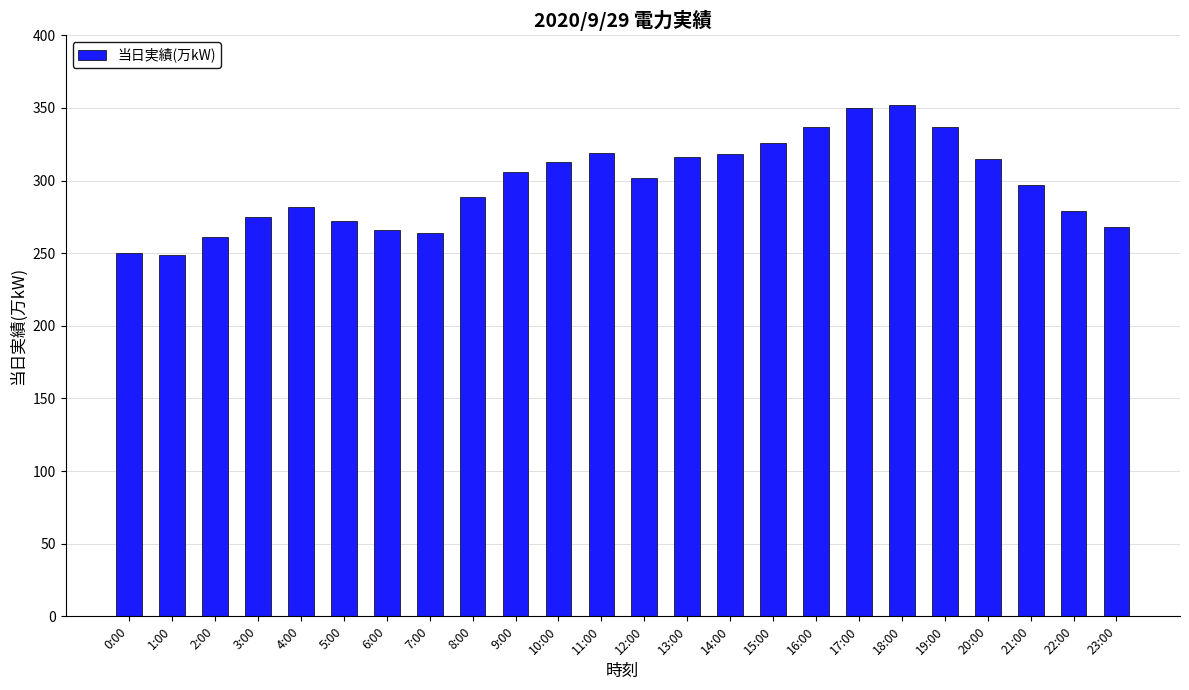

What is the sum of all values?

7143